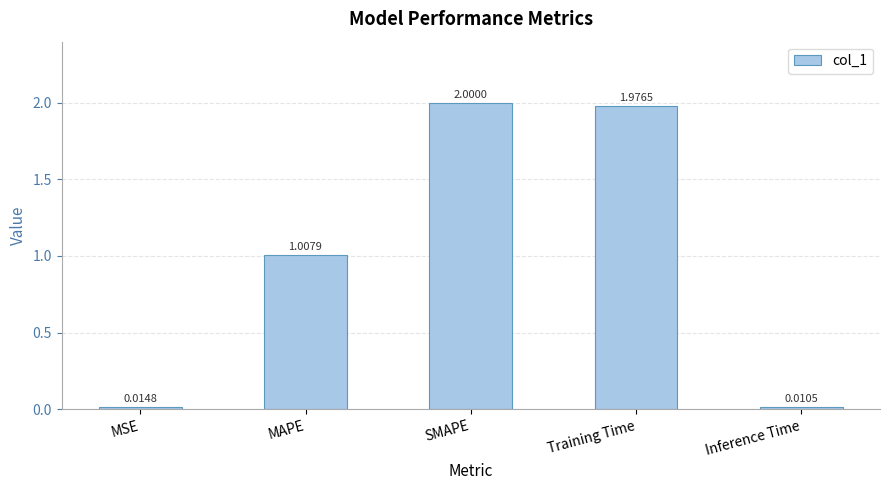

List the labels in order of value, smallest first.

Inference Time, MSE, MAPE, Training Time, SMAPE